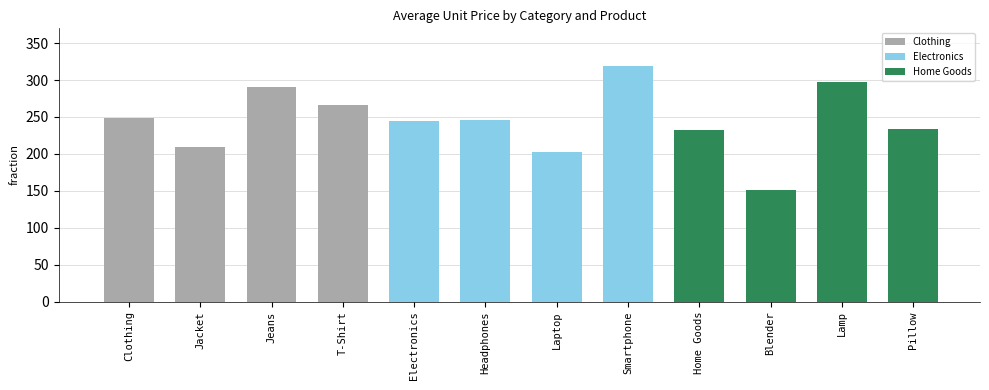

What is the average value of the Clothing series?

253.9